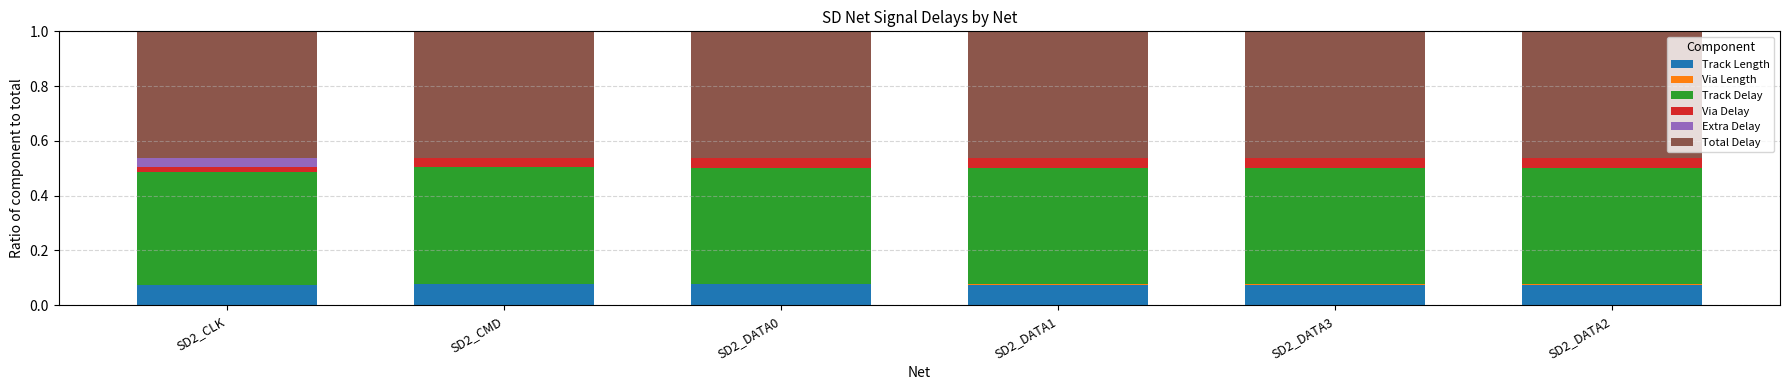

Are the bars grouped side by side (vs. stacked)?

No